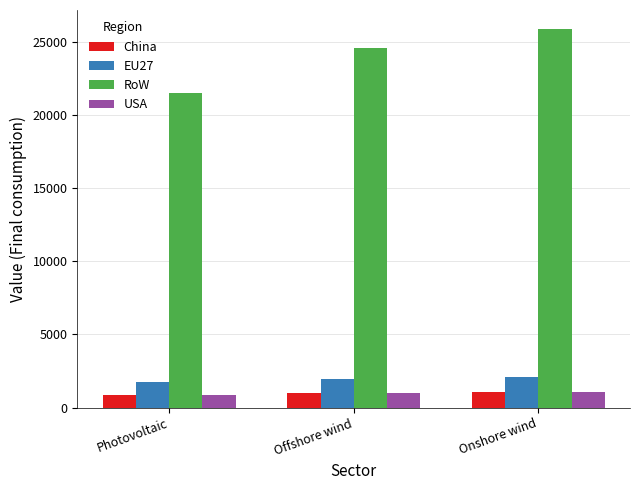

What are all the series names shown in the legend?

China, EU27, RoW, USA